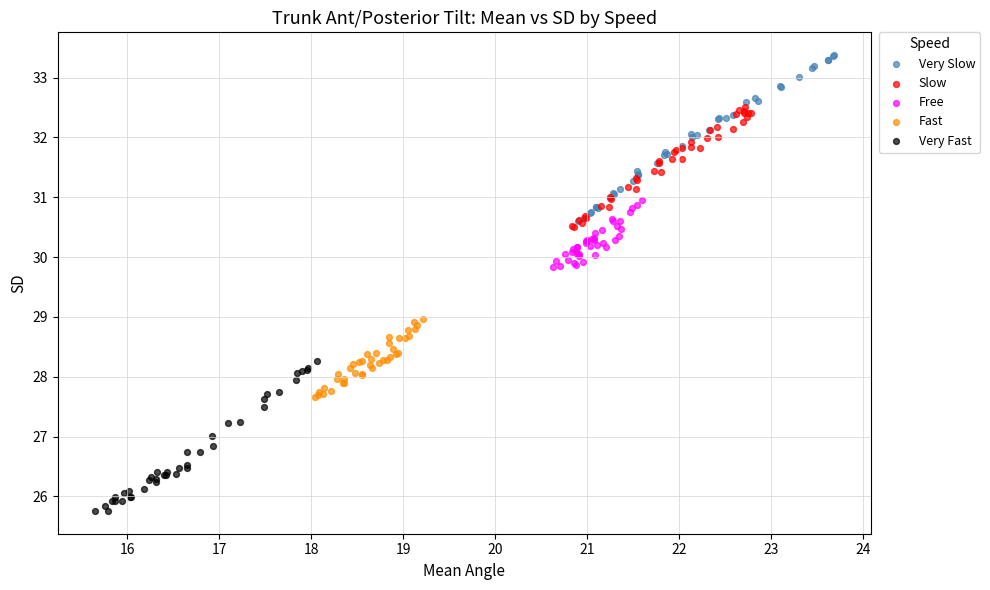

Which series has the widest spread of Y values?

Very Slow